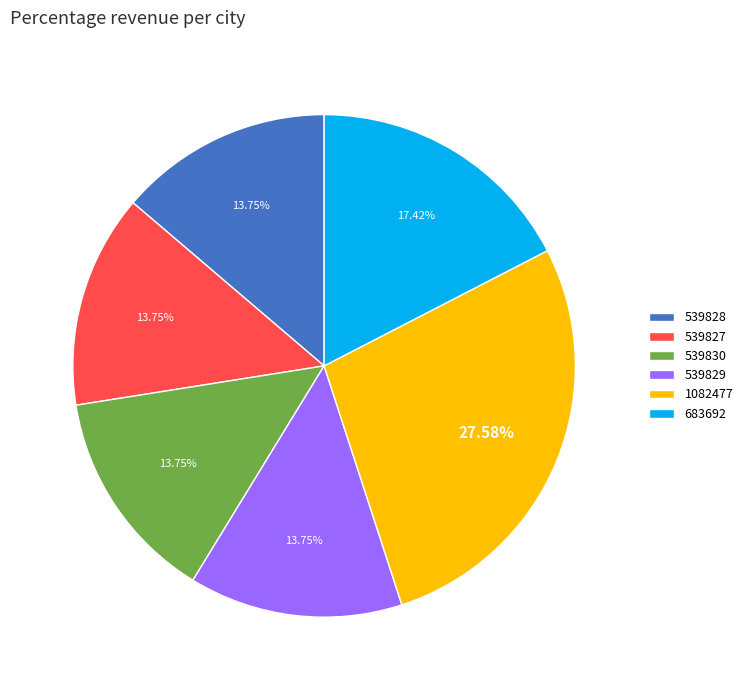

What is the total percentage of 1082477 and 539828?

41.3%